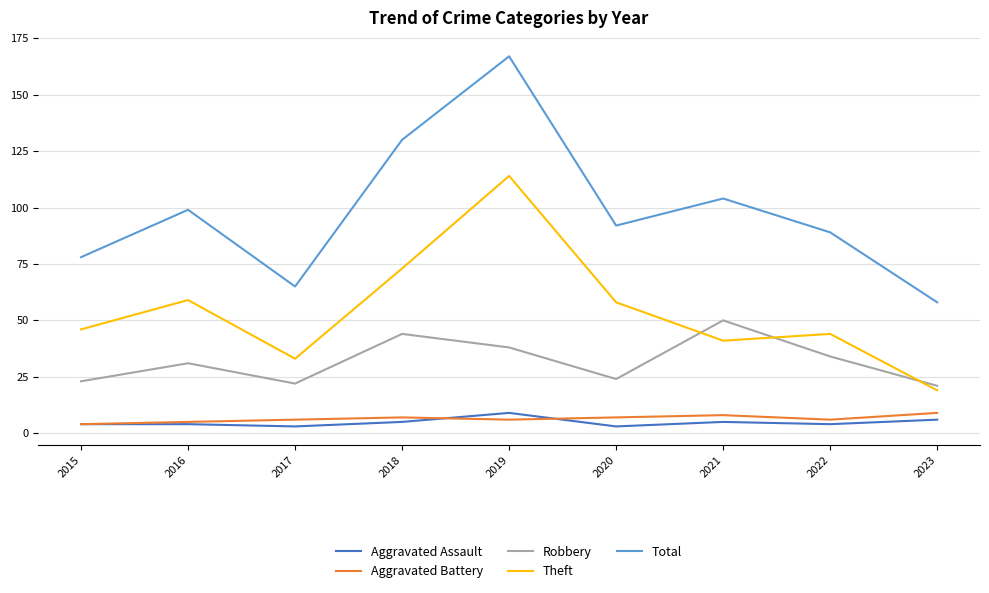

Reading left to right, extract all data points from this chart.

Aggravated Assault: 4	4	3	5	9	3	5	4	6
Aggravated Battery: 4	5	6	7	6	7	8	6	9
Robbery: 23	31	22	44	38	24	50	34	21
Theft: 46	59	33	73	114	58	41	44	19
Total: 78	99	65	130	167	92	104	89	58